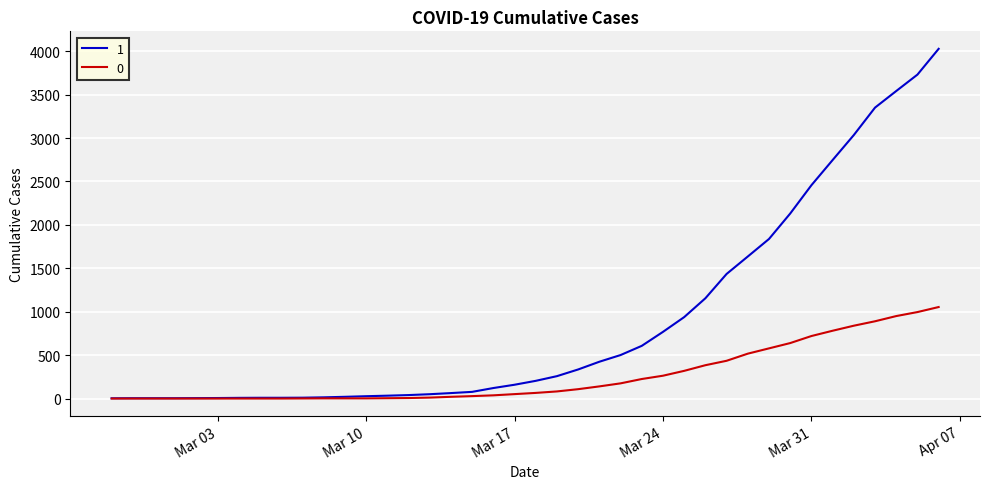

What is the greatest value displayed?

4028